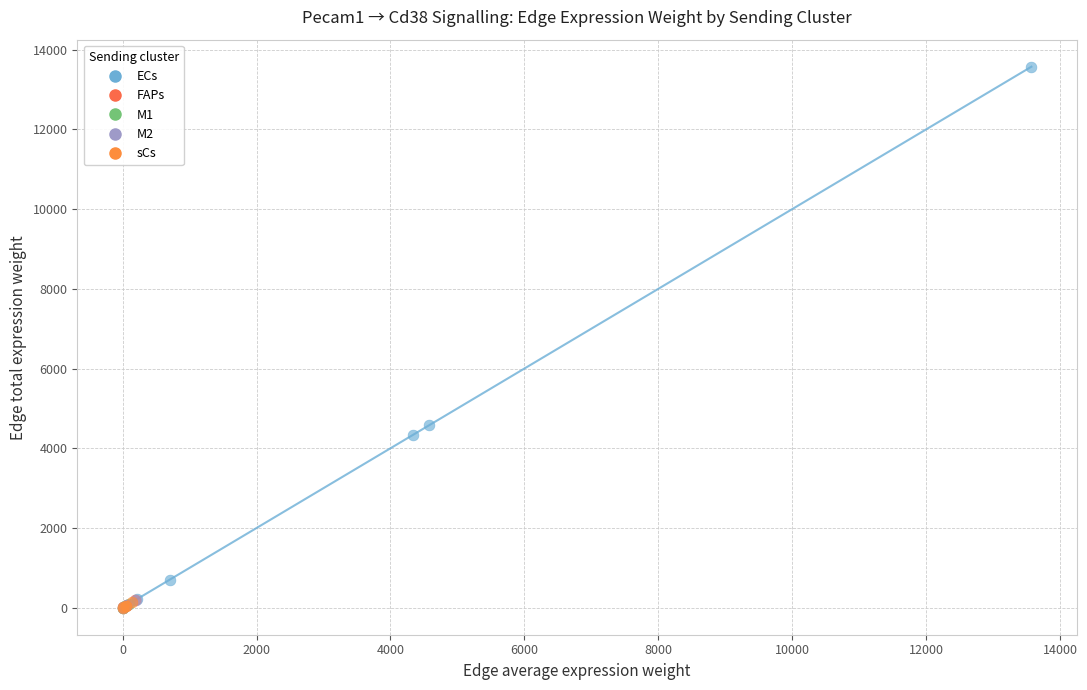

Which series reaches the maximum Y coordinate?

ECs